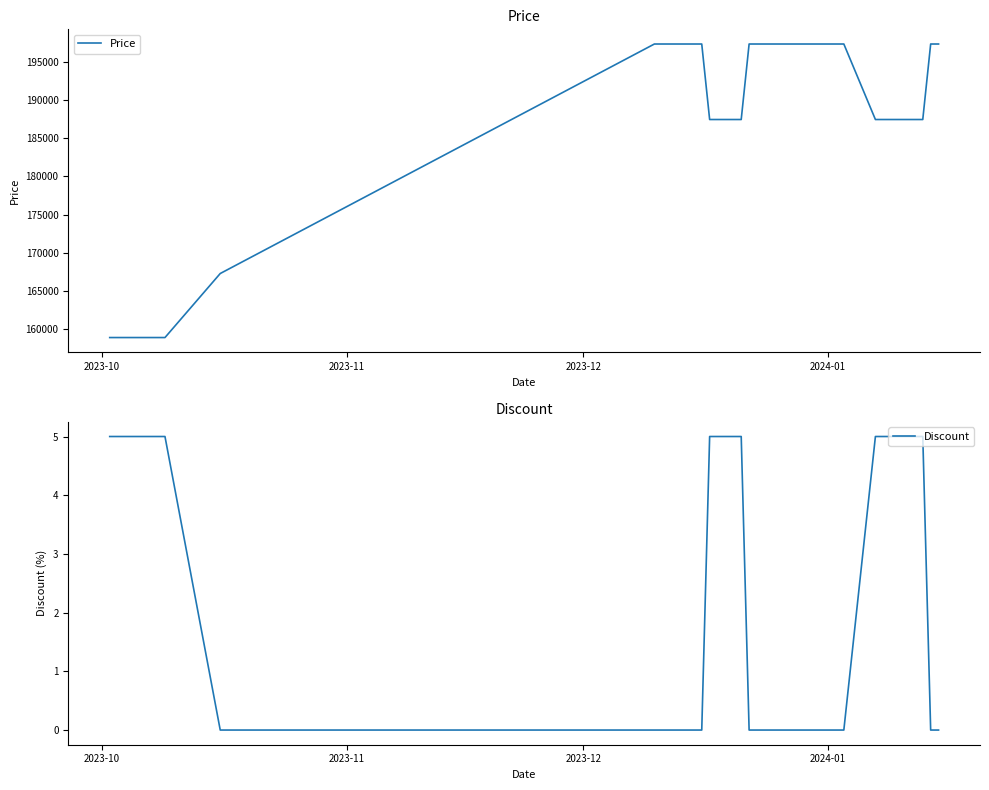

Which series has the widest spread of values?

Price